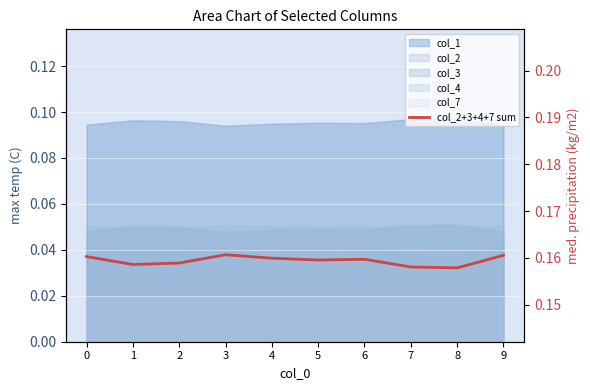

Rank the categories by value from lowest to highest.

8, 7, 1, 2, 5, 6, 4, 0, 9, 3